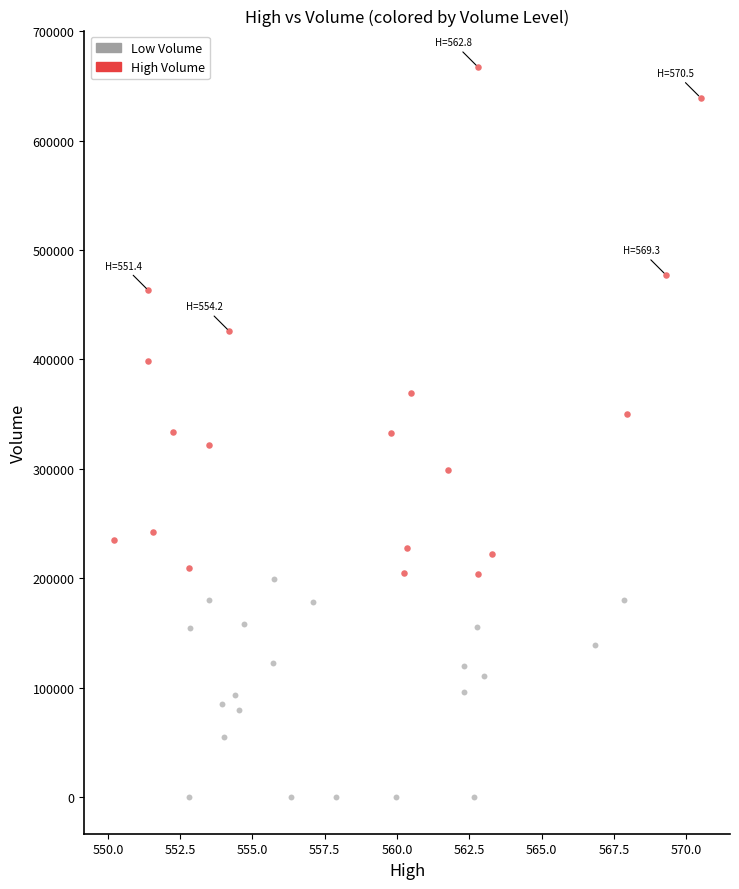

Which series contains the lowest Y value?

Low Volume